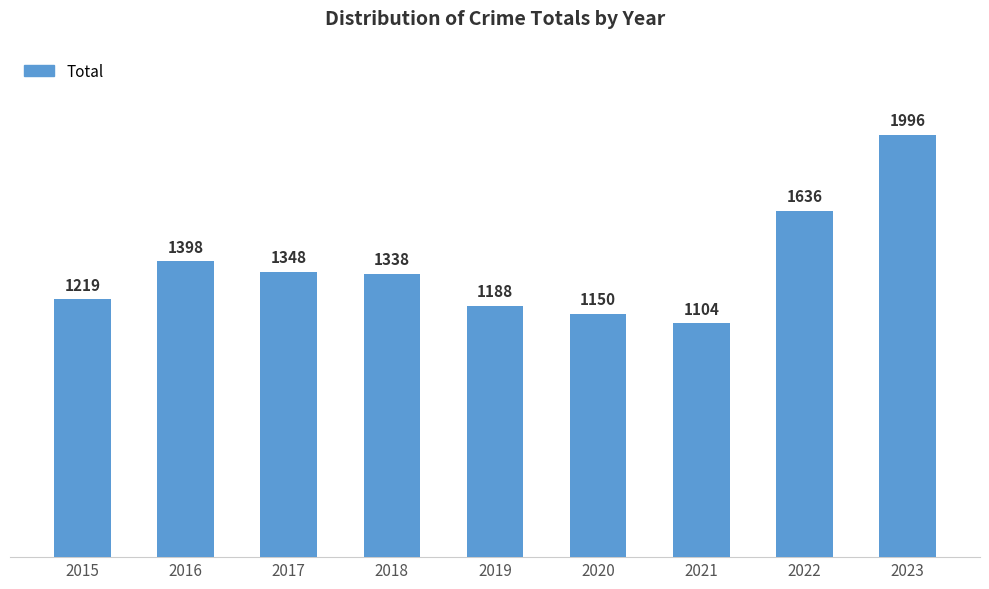

The chart shows a value of 1636 at 2022. True or false?

True